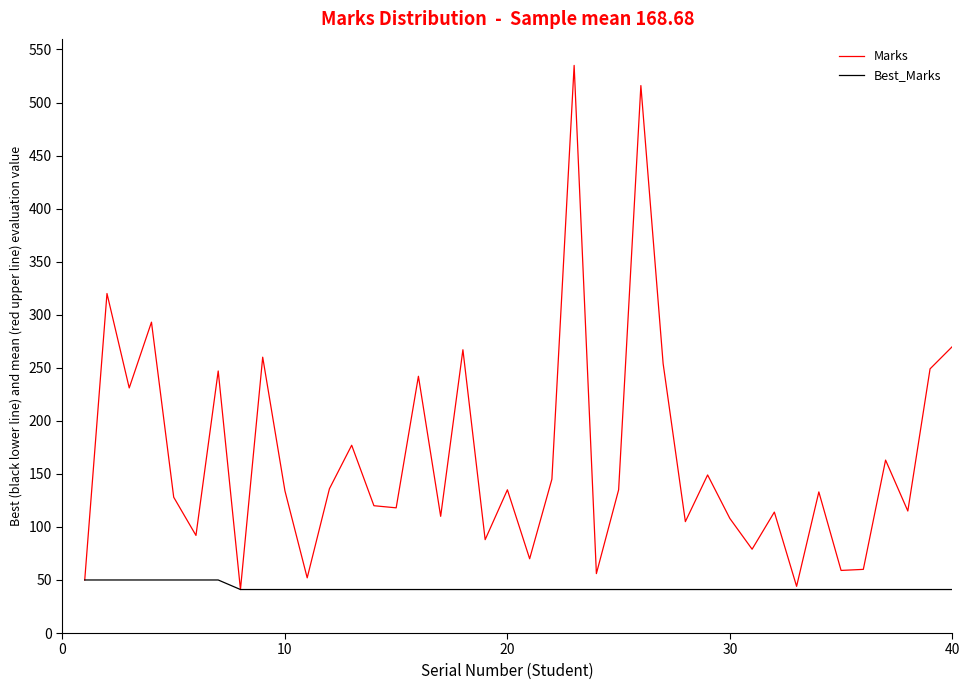

Which series has the largest total across all categories?

Marks